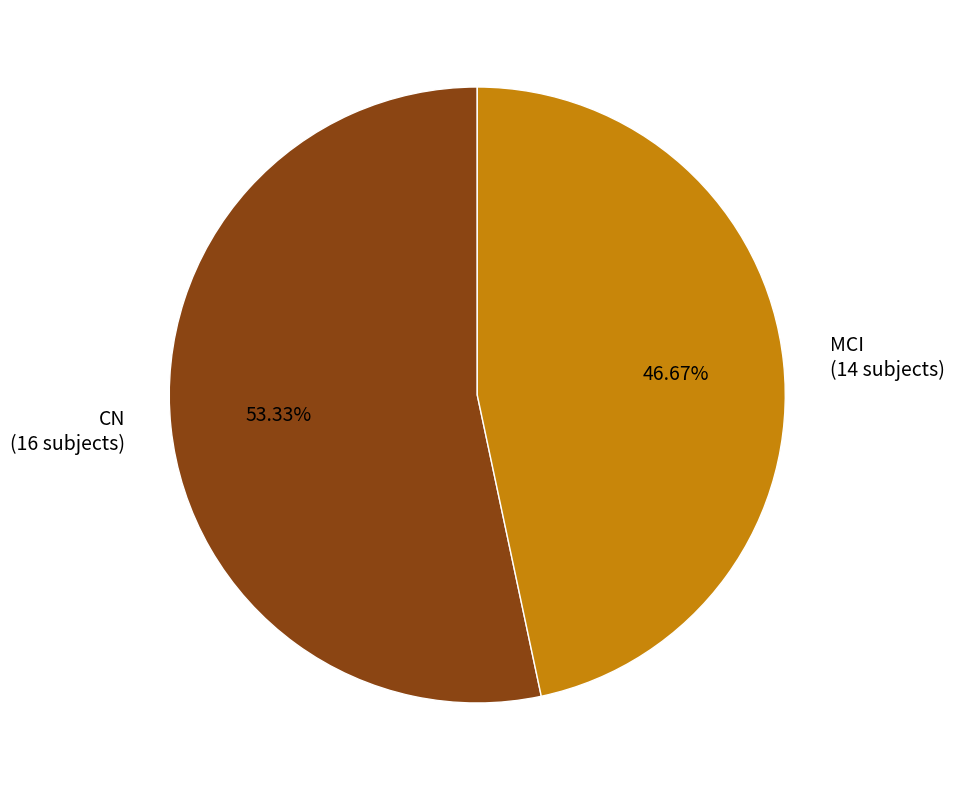

Which category has the smallest portion of the pie?

MCI